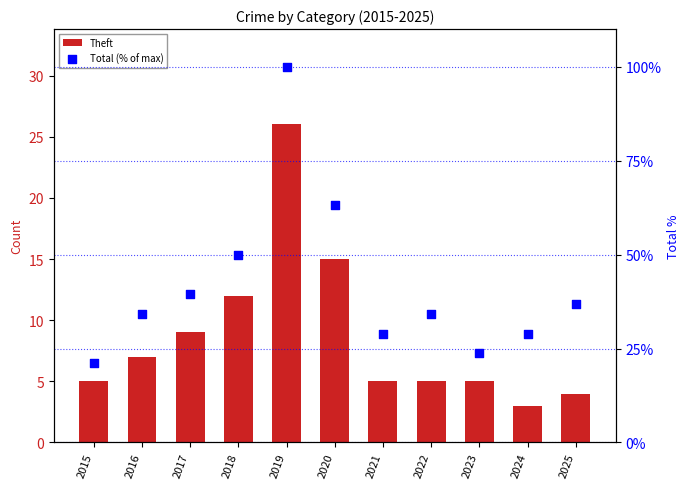

Which series has the largest total across all categories?

Total (% of max)